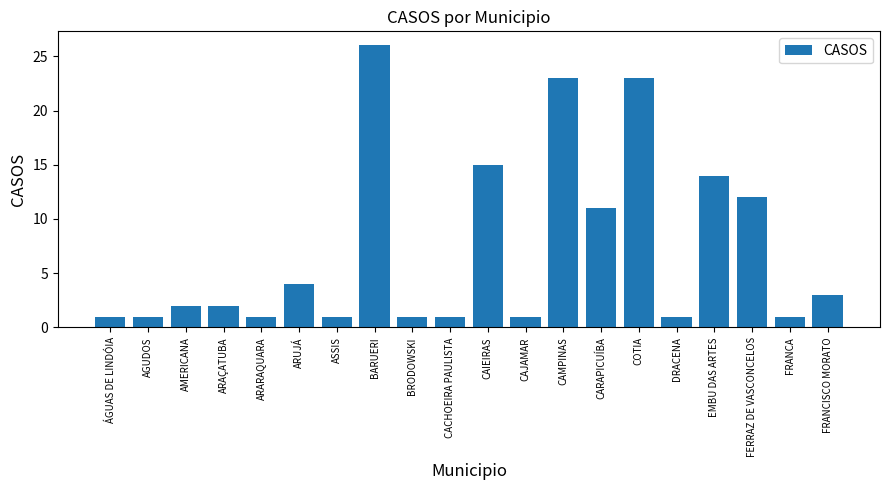

What is the sum of the values at CAIEIRAS and COTIA?

38